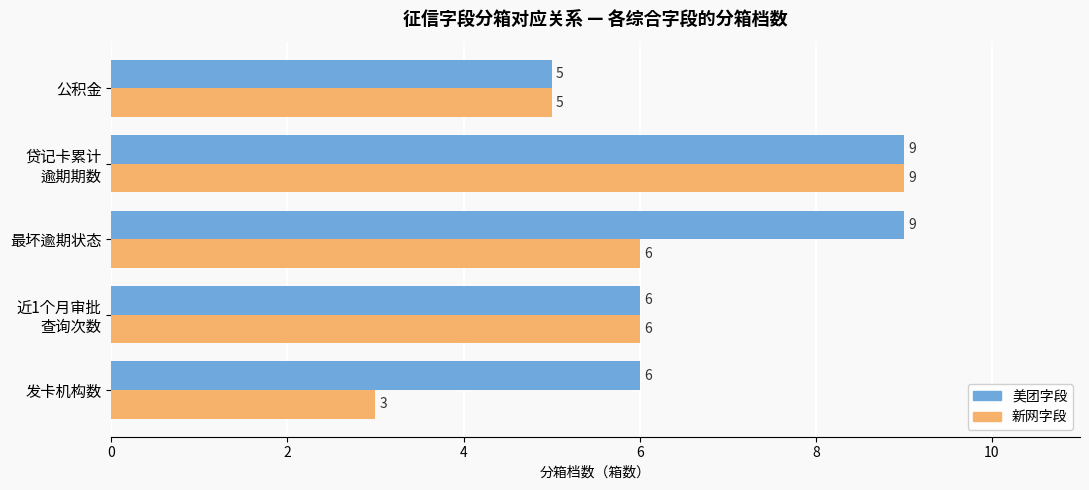

List the series in order of their overall mean, highest first.

美团字段, 新网字段